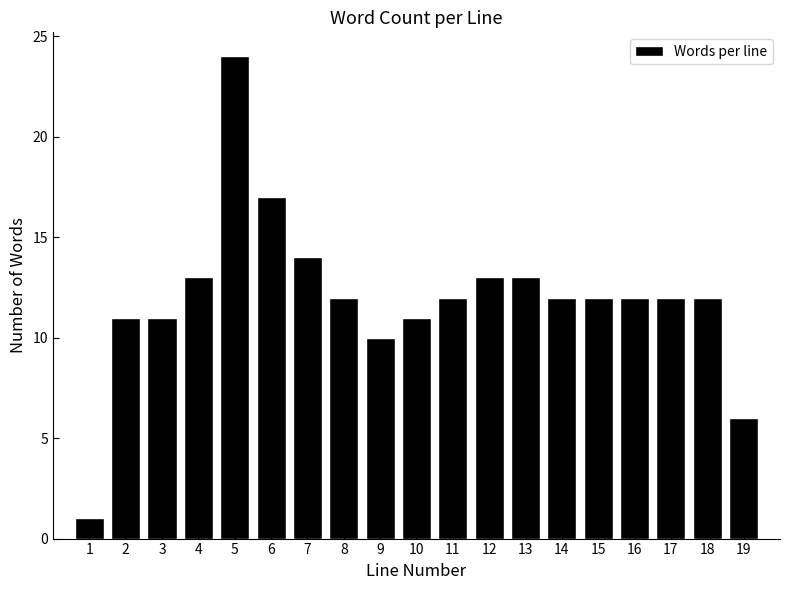

Reading left to right, transcribe this chart: for each bar, give the range it covers on the x-axis and its height. The values are not printed on the chart, so give them approximately, as read against the axis.

0.5 to 1.5: 1
1.5 to 2.5: 11
2.5 to 3.5: 11
3.5 to 4.5: 13
4.5 to 5.5: 24
5.5 to 6.5: 17
6.5 to 7.5: 14
7.5 to 8.5: 12
8.5 to 9.5: 10
9.5 to 10.5: 11
10.5 to 11.5: 12
11.5 to 12.5: 13
12.5 to 13.5: 13
13.5 to 14.5: 12
14.5 to 15.5: 12
15.5 to 16.5: 12
16.5 to 17.5: 12
17.5 to 18.5: 12
18.5 to 19.5: 6